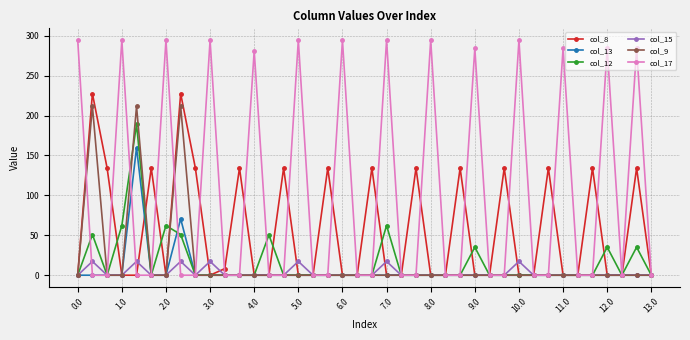

Rank the series by their maximum value, from highest to lowest.

col_17, col_8, col_9, col_12, col_13, col_15